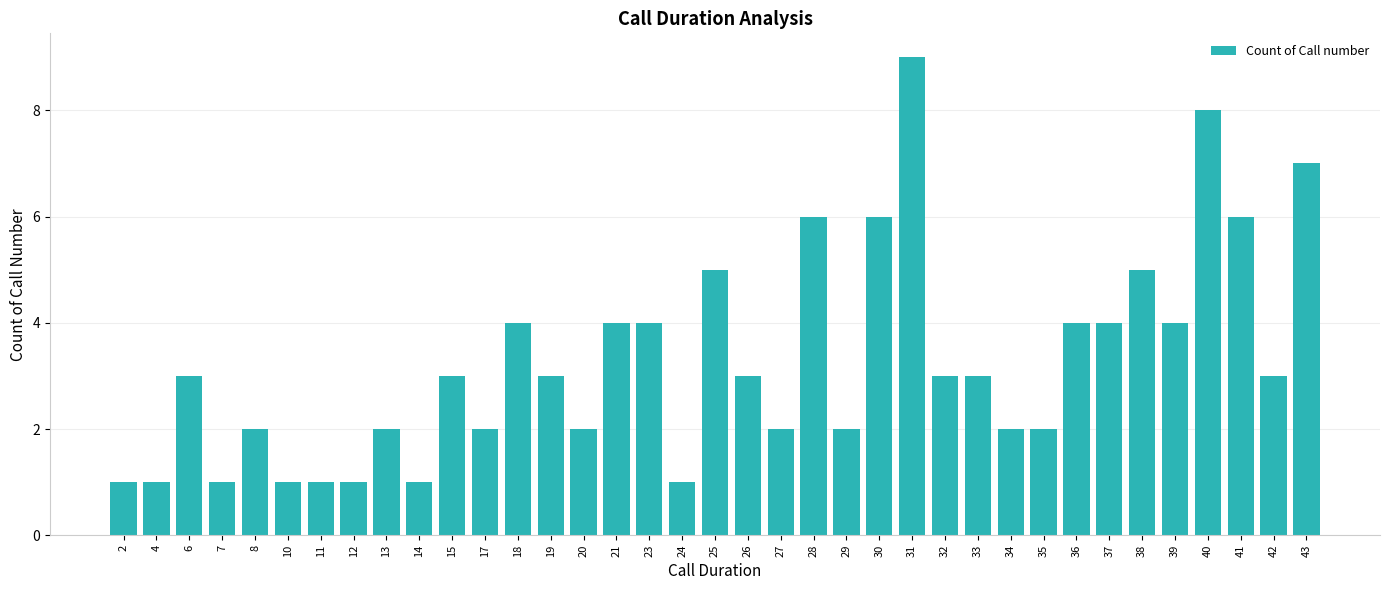

Does the chart contain stacked bars?

No